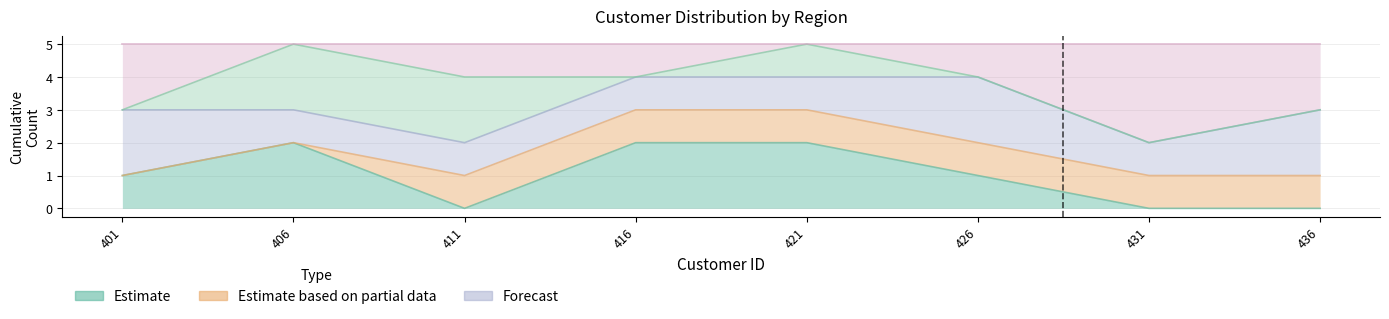

Is it true that Region_102 equals 44 at 4?

False